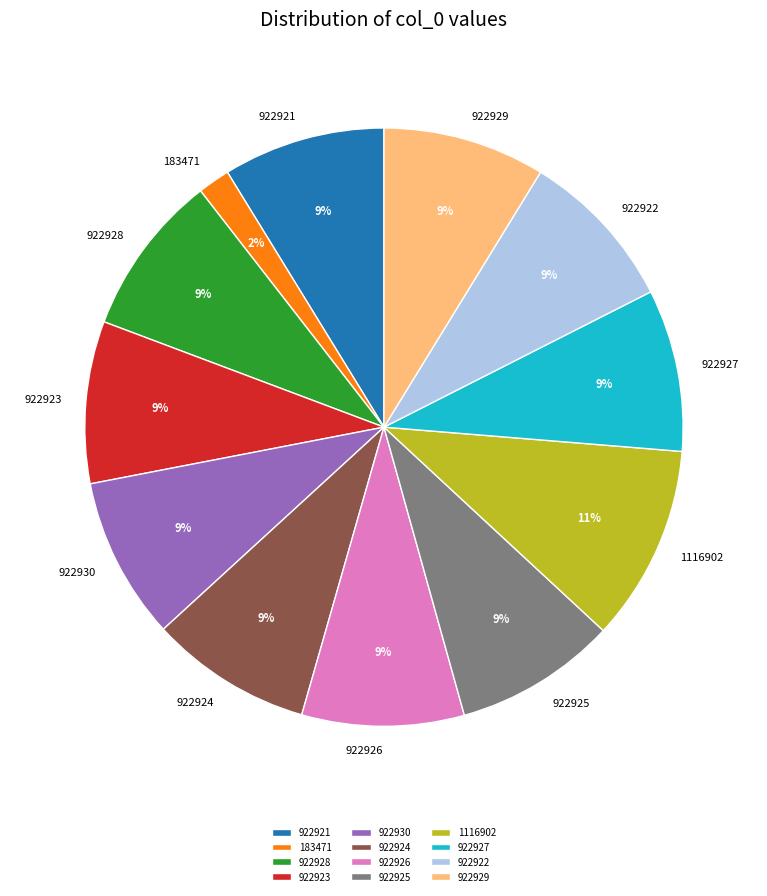

Count the number of slices in the pie.

12